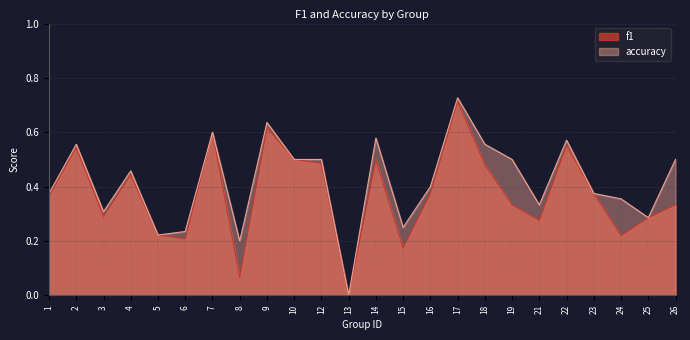

In accuracy, how many points are lower than both neighbors (excluding endpoints)?

7